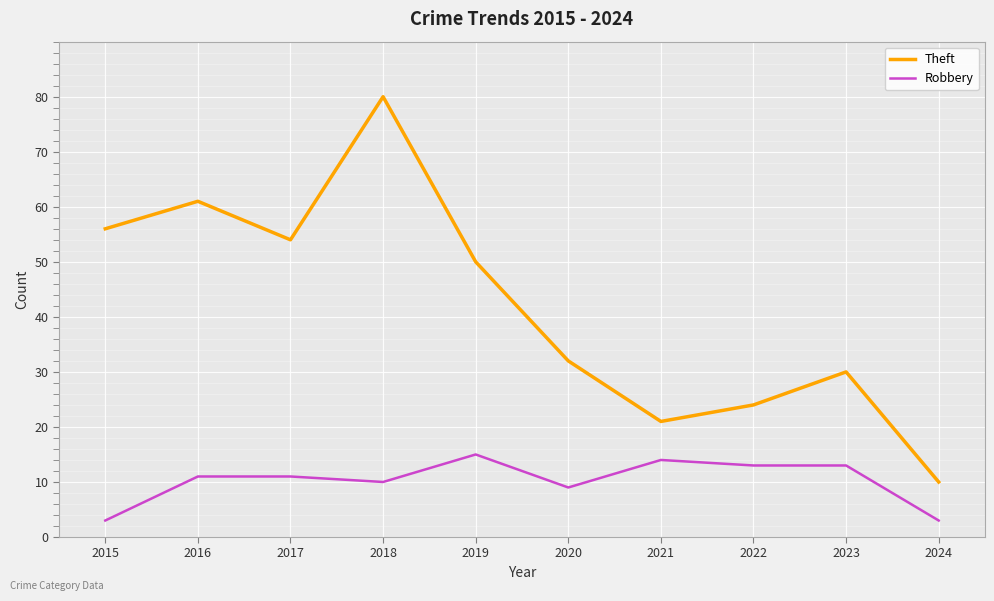

What is the difference between the maximum and minimum values in the Robbery series?

12